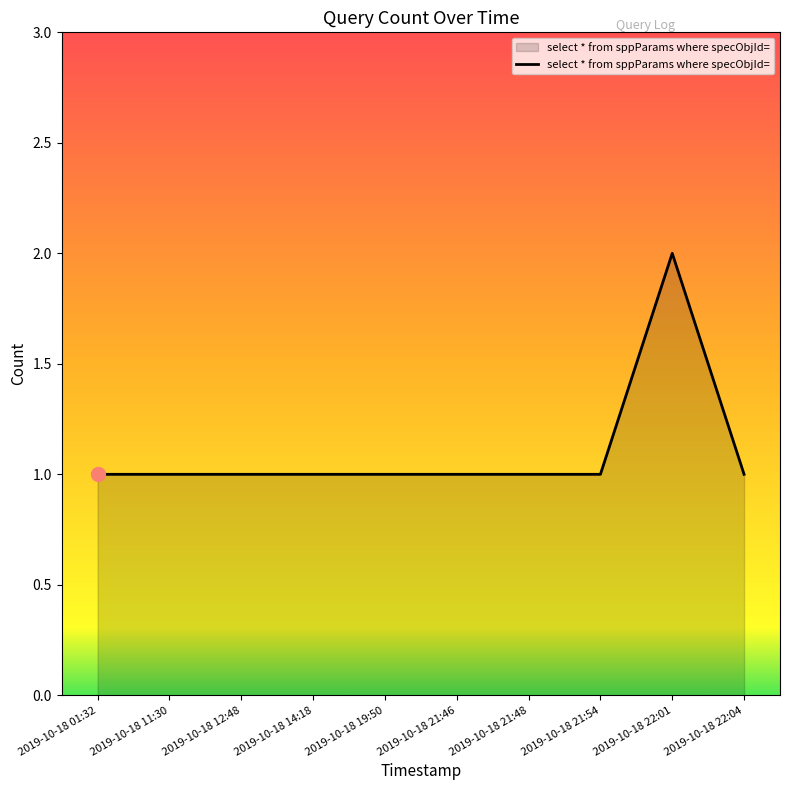

Does the chart display data point markers on the line(s)?

No